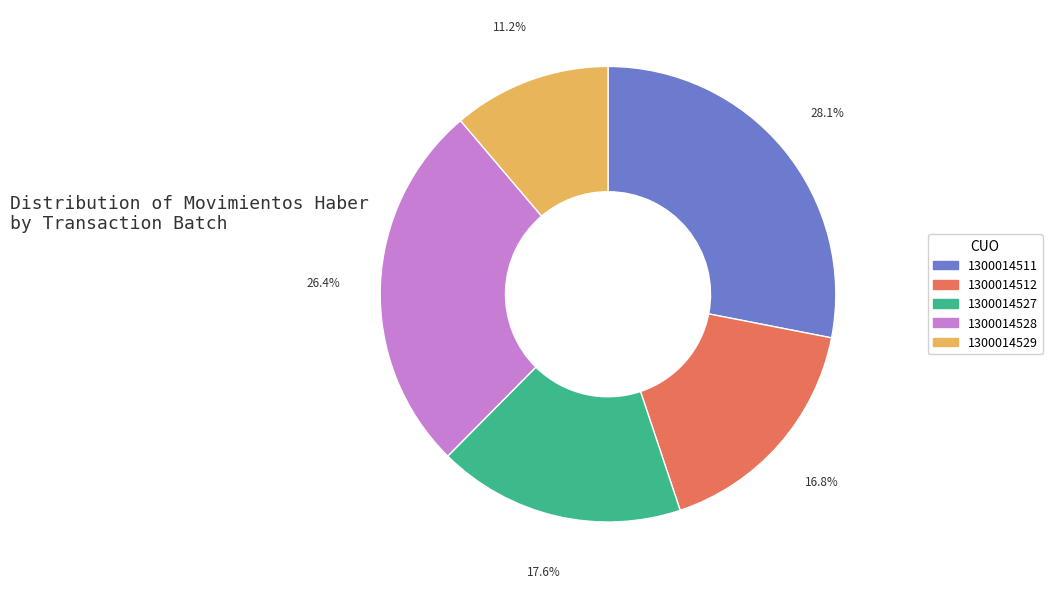

Does any single category account for the majority?

No